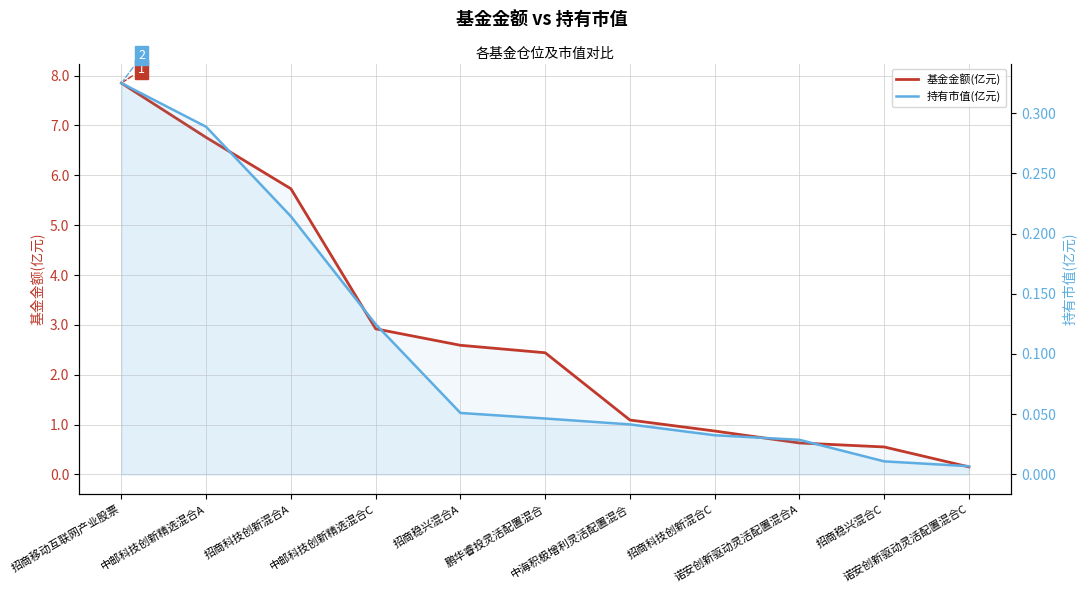

What is the label of the 10th point from the right?

中邮科技创新精选混合A